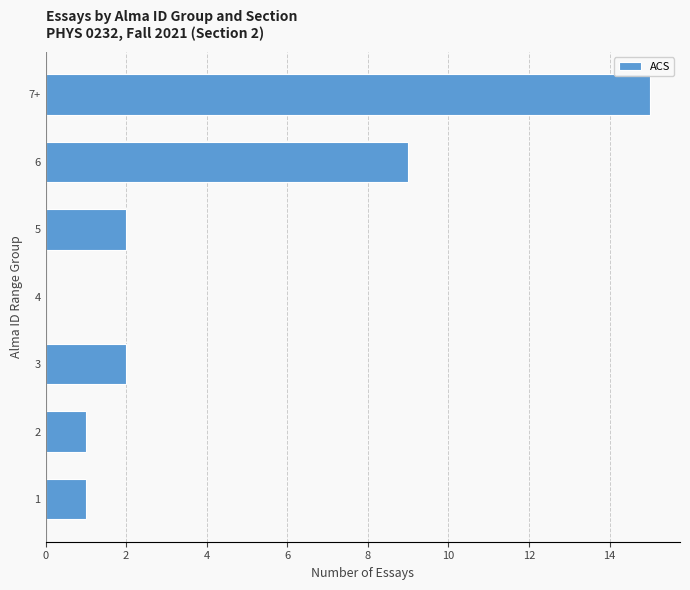

Is it true that the value at 6 is 2?

False